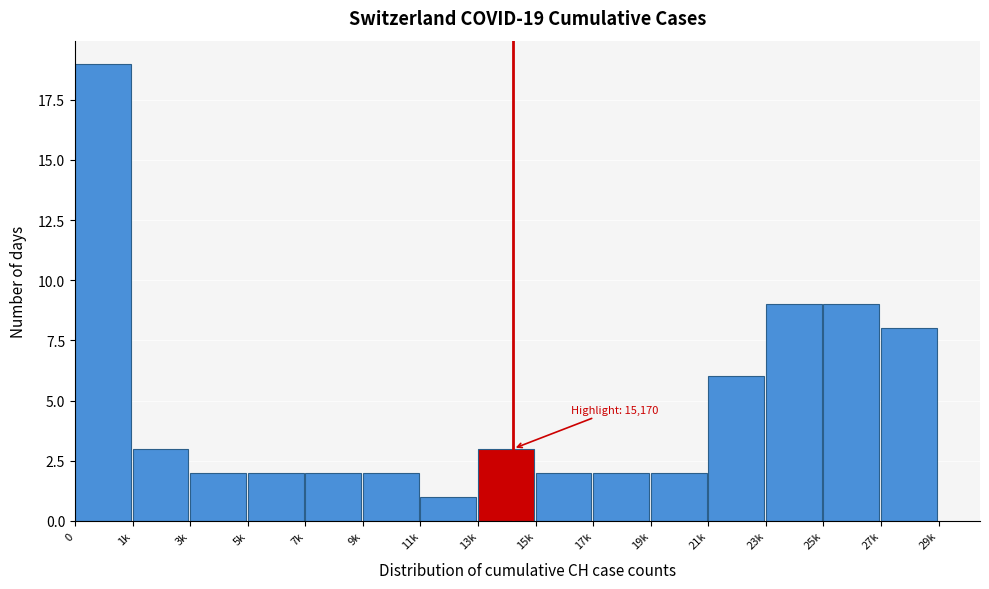

Reading right to left, what are all the values shown in this chart?

8	9	9	6	2	2	2	3	1	2	2	2	2	3	19